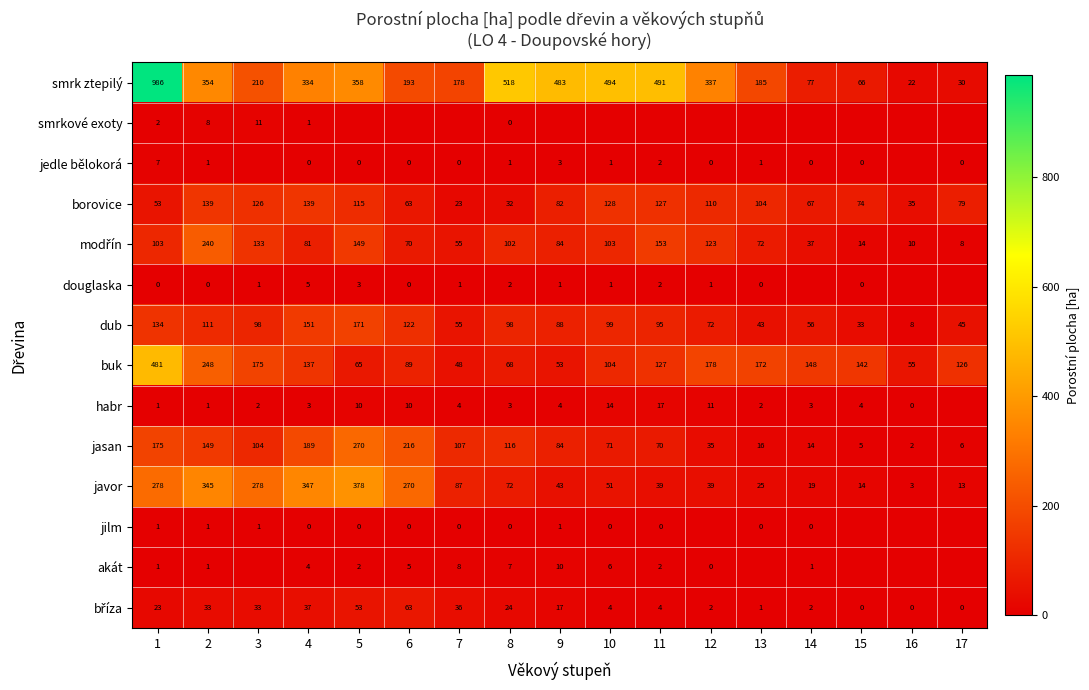

The habr series shows 1 at 13. True or false?

False